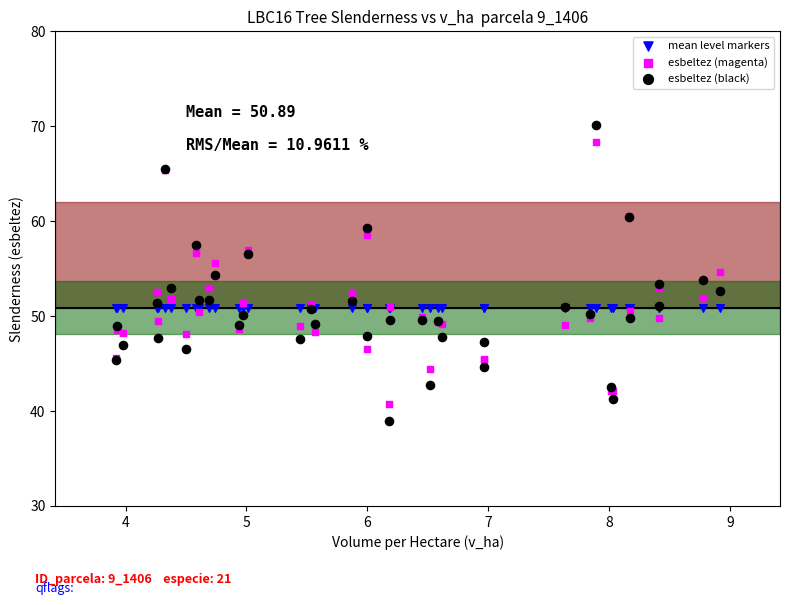

What are all the series names shown in the legend?

mean level markers, esbeltez (magenta), esbeltez (black)